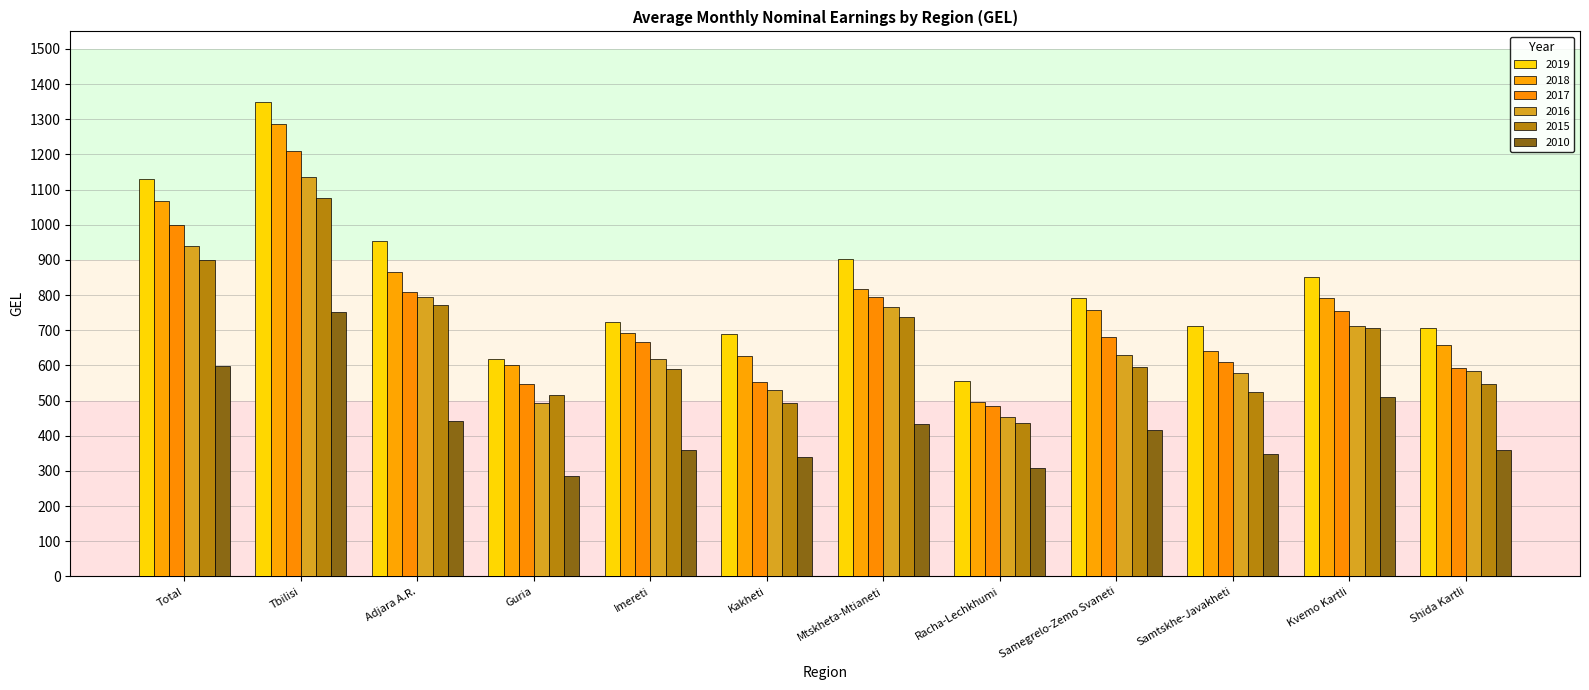

Which series has the largest range (max minus min)?

2019